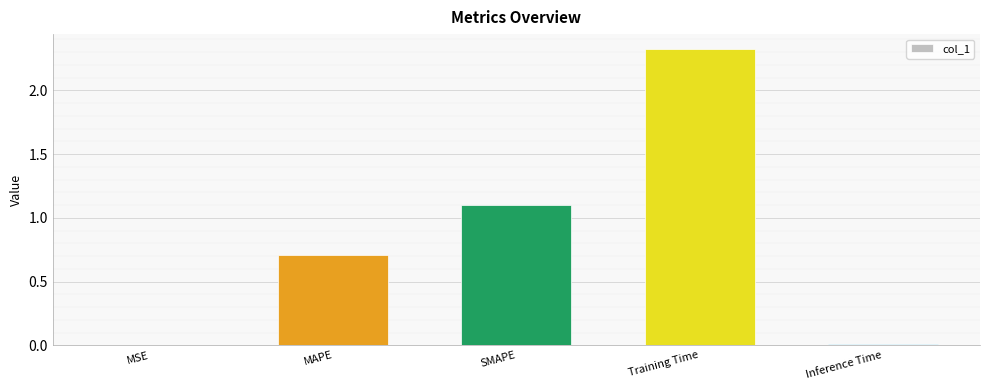

What is the change in value from SMAPE to Inference Time?

-1.1